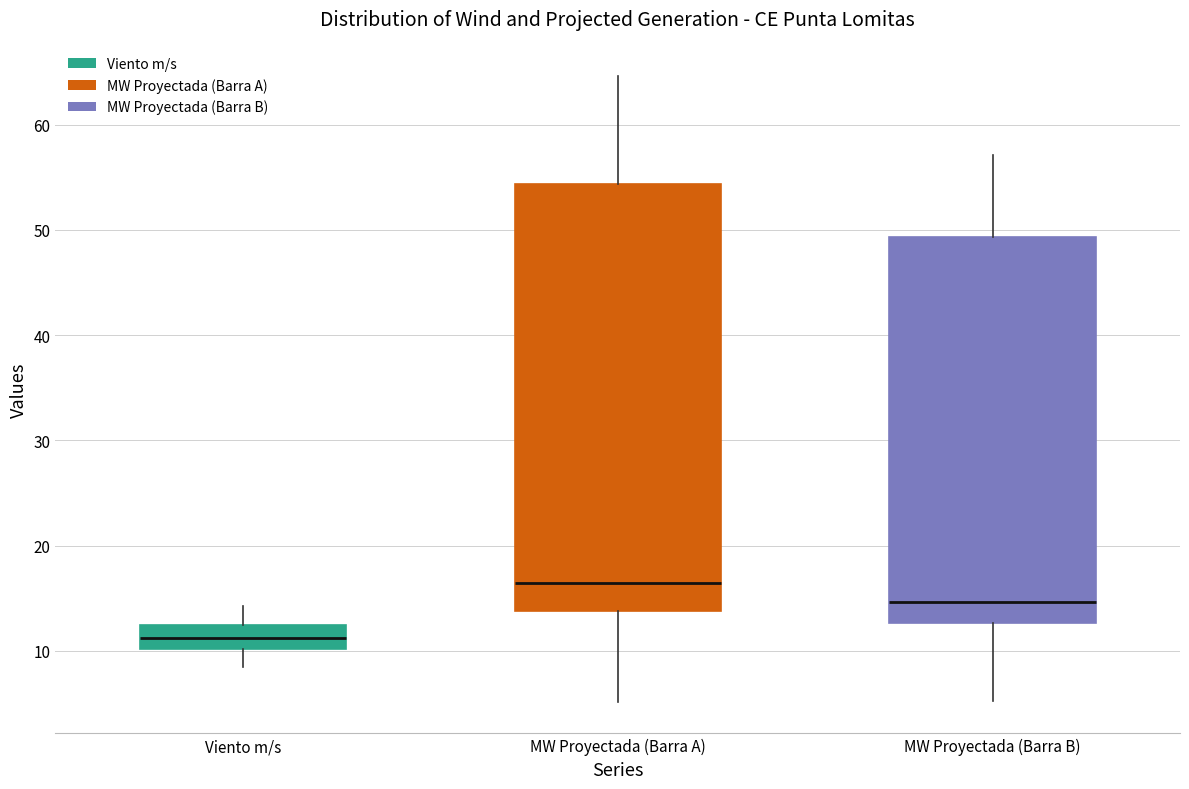

Which box has the lowest median line?

Viento m/s